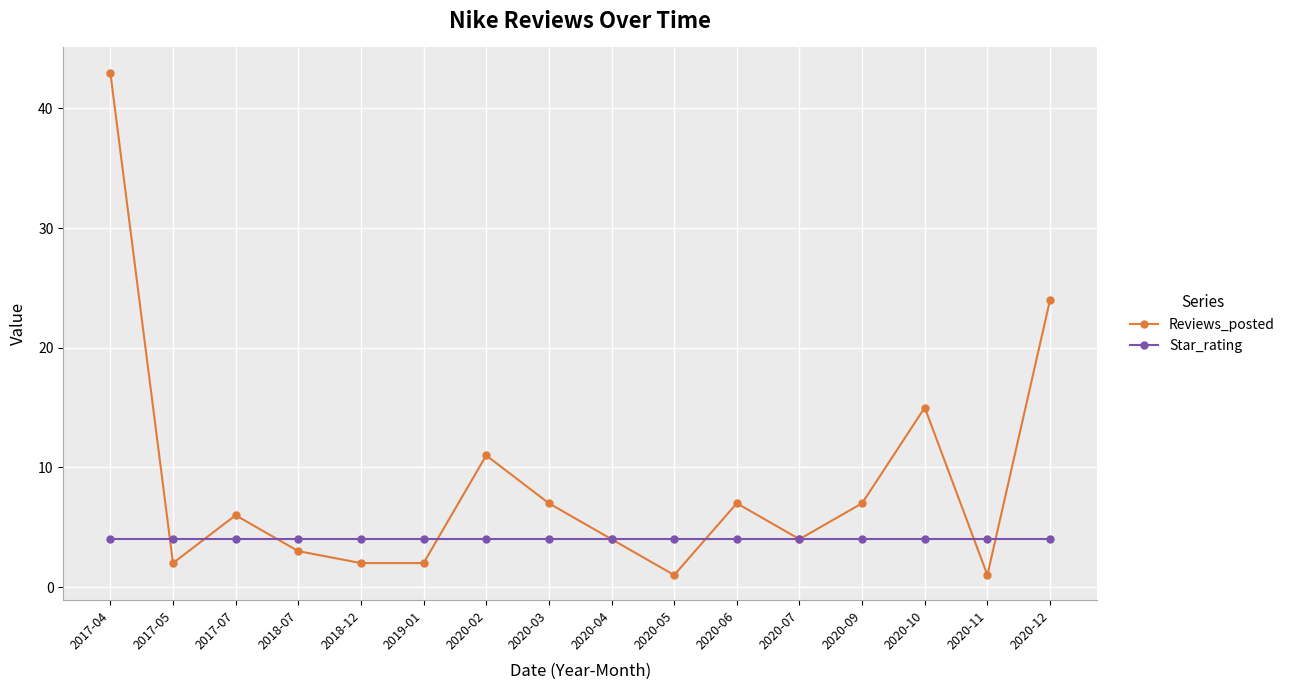

Which series has the widest spread of values?

Reviews_posted